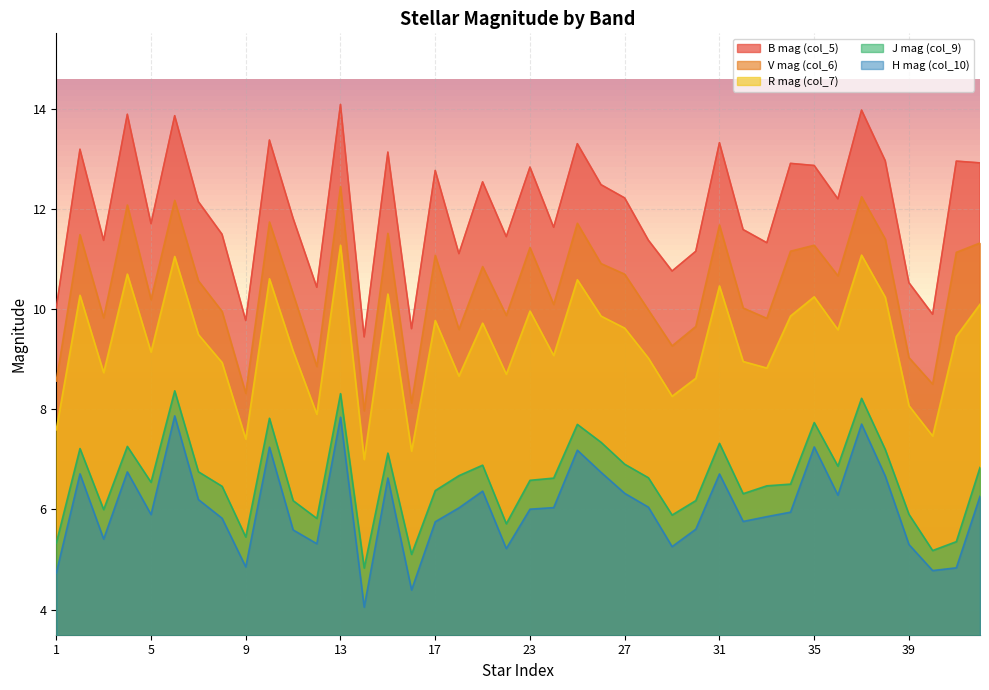

Reading right to left, extract all data points from this chart.

col_5: 12.9	12.9	9.9	10.5	13.0	14.0	12.2	12.9	12.9	11.3	11.6	13.3	11.2	10.8	11.4	12.2	12.5	13.3	11.6	12.8	11.4	12.5	11.1	12.8	9.6	13.1	9.4	14.1	10.4	11.8	13.4	9.8	11.5	12.1	13.9	11.7	13.9	11.4	13.2	10.0
col_6: 11.3	11.1	8.5	9.0	11.4	12.2	10.7	11.3	11.2	9.8	10.0	11.7	9.7	9.3	10.0	10.7	10.9	11.7	10.1	11.2	9.9	10.8	9.6	11.1	8.1	11.5	8.0	12.4	8.9	10.3	11.7	8.3	10.0	10.6	12.2	10.2	12.1	9.8	11.5	8.6
col_7: 10.1	9.4	7.5	8.1	10.2	11.1	9.6	10.2	9.9	8.8	9.0	10.5	8.6	8.3	9.0	9.6	9.9	10.6	9.1	10.0	8.7	9.7	8.7	9.8	7.2	10.3	7.0	11.3	7.9	9.2	10.6	7.4	8.9	9.5	11.0	9.1	10.7	8.7	10.3	7.6
col_9: 6.8	5.4	5.2	5.9	7.2	8.2	6.9	7.7	6.5	6.5	6.3	7.3	6.2	5.9	6.6	6.9	7.3	7.7	6.6	6.6	5.7	6.9	6.7	6.4	5.1	7.1	4.8	8.3	5.8	6.2	7.8	5.5	6.5	6.8	8.4	6.5	7.3	6.0	7.2	5.3
col_10: 6.3	4.8	4.8	5.3	6.7	7.7	6.3	7.2	5.9	5.9	5.8	6.7	5.6	5.3	6.0	6.3	6.7	7.2	6.0	6.0	5.2	6.4	6.0	5.8	4.4	6.6	4.0	7.8	5.3	5.6	7.2	4.9	5.8	6.2	7.9	5.9	6.7	5.4	6.7	4.7